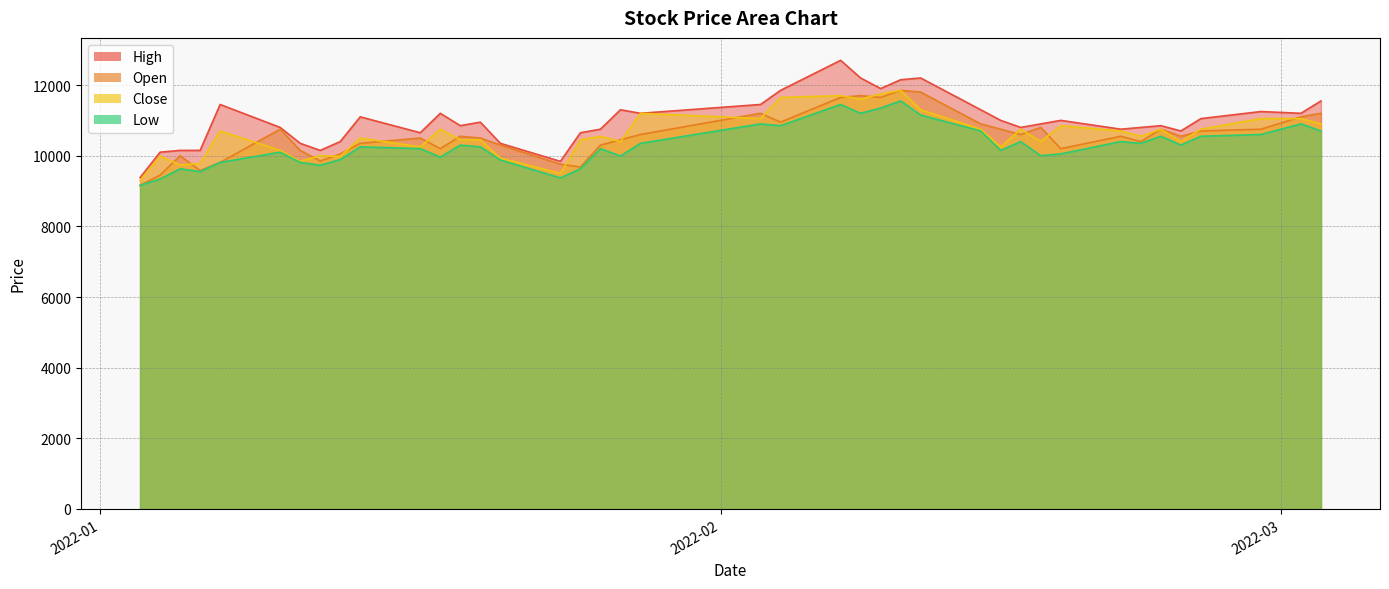

How many categories are shown in the chart?

40